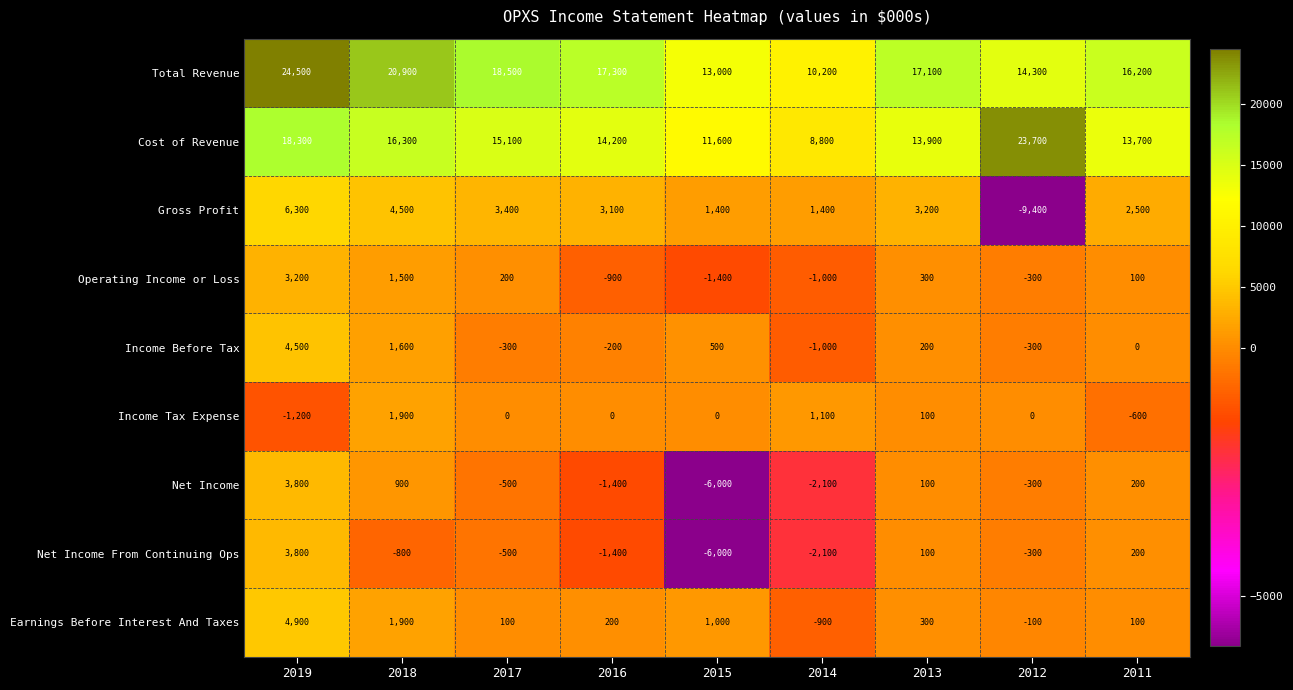

How many categories are shown in the chart?

9